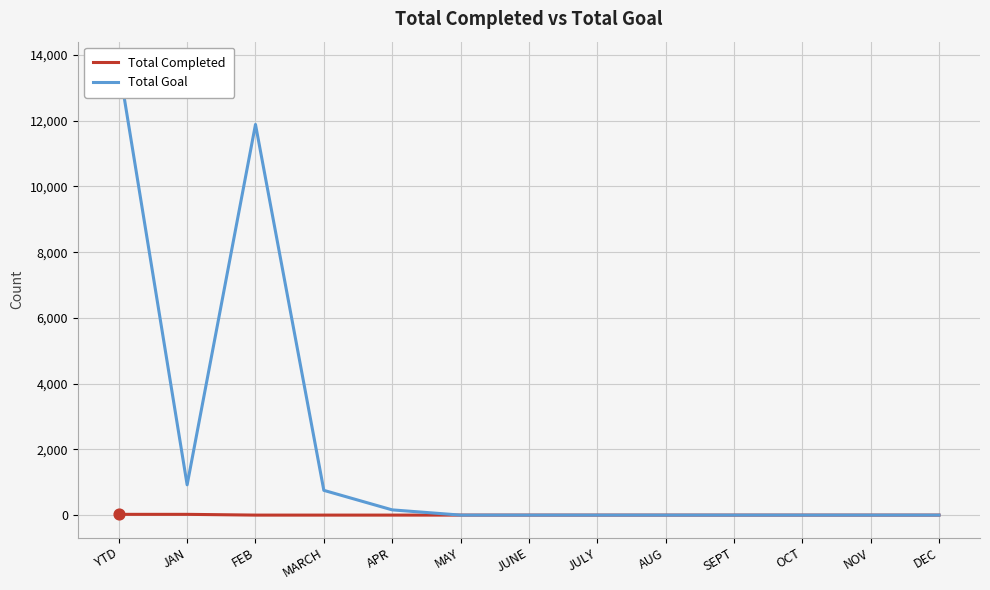

Which series has the widest spread of Y values?

Total Goal